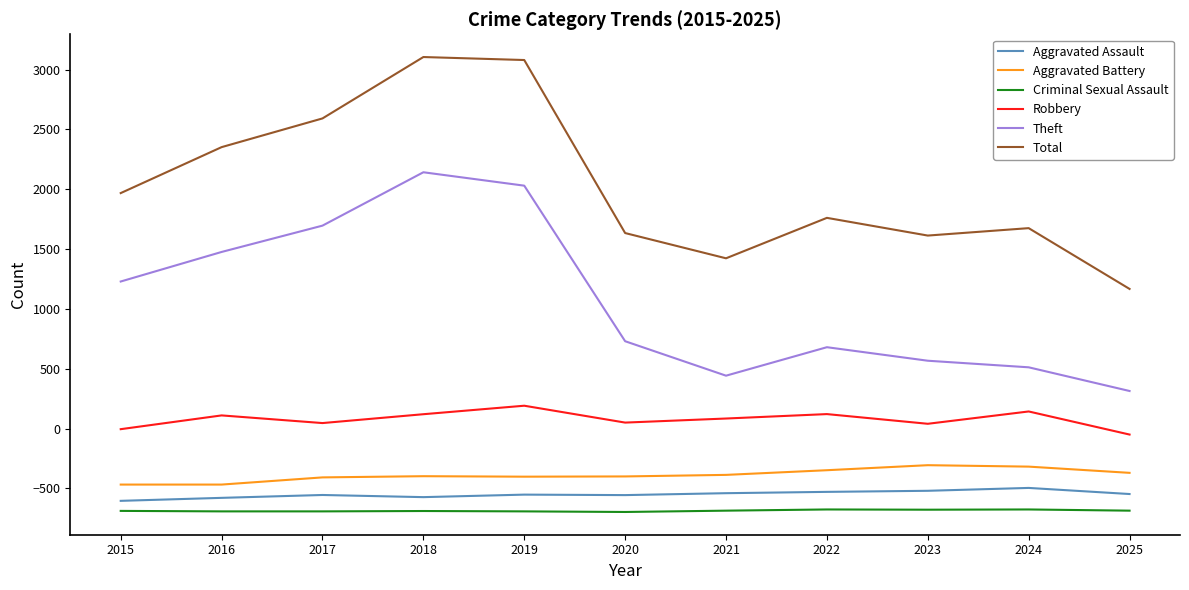

Which series has the largest total across all categories?

Total